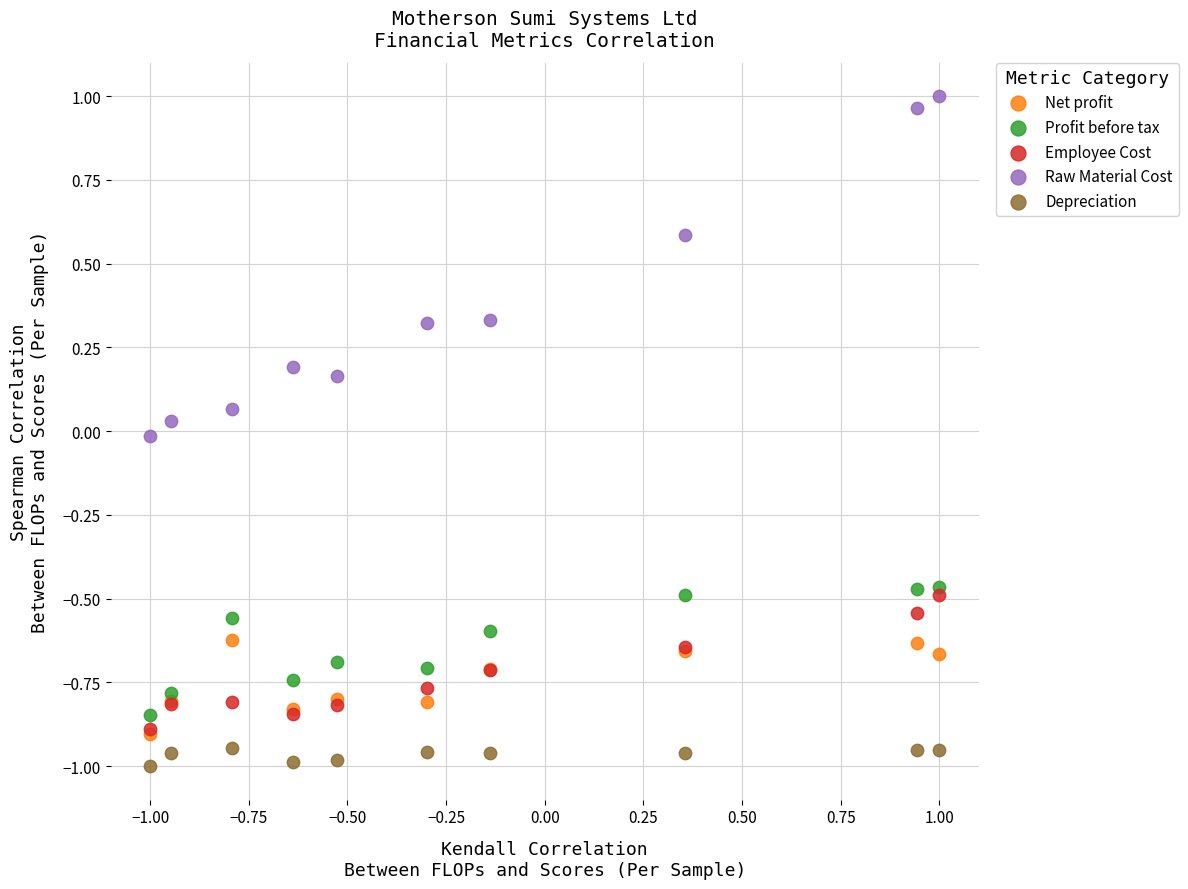

What are all the series names shown in the legend?

Net profit, Profit before tax, Employee Cost, Raw Material Cost, Depreciation